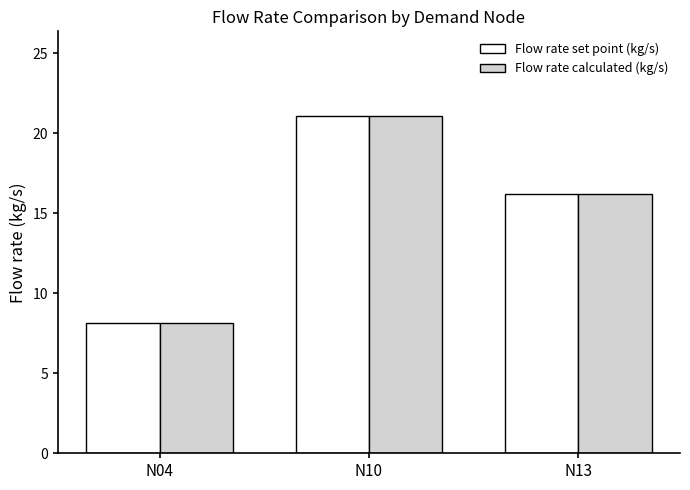

Count the number of categories in the chart.

3